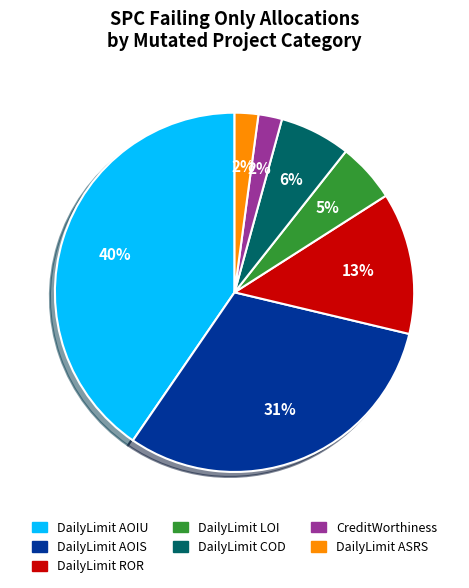

Is there any slice that represents more than half of the pie?

No